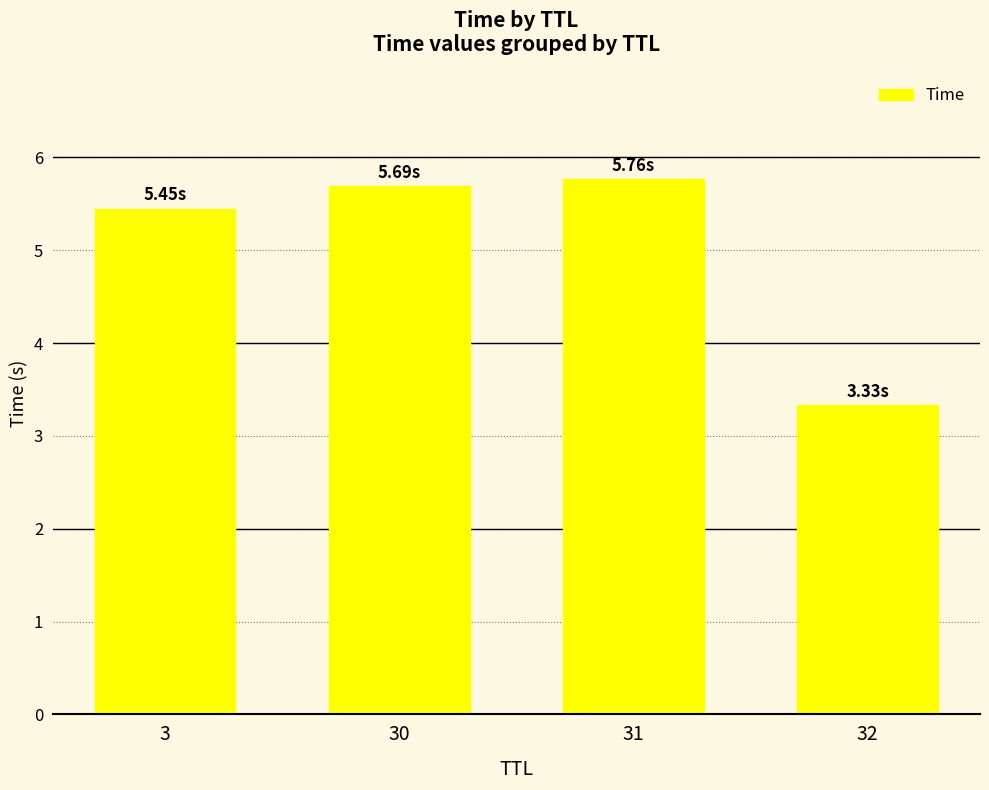

Which label corresponds to the largest value in the chart?

31